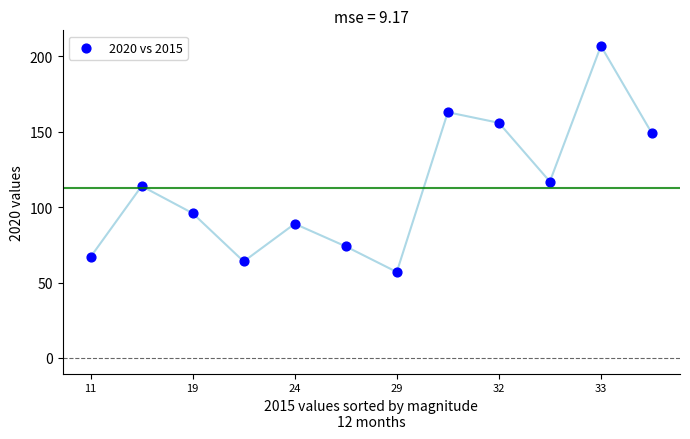

What is the range of Y values (max minus min)?

150